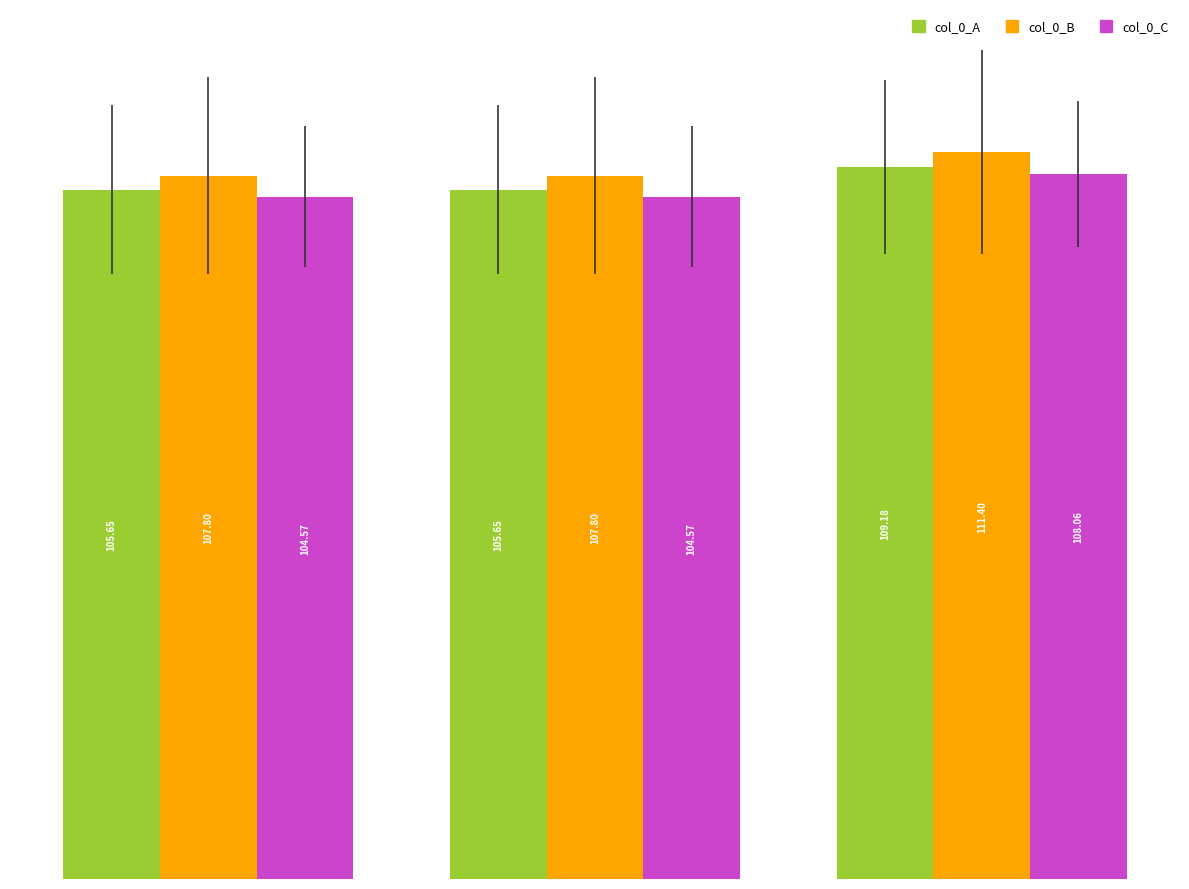

What are all the series names shown in the legend?

col_0_A, col_0_B, col_0_C